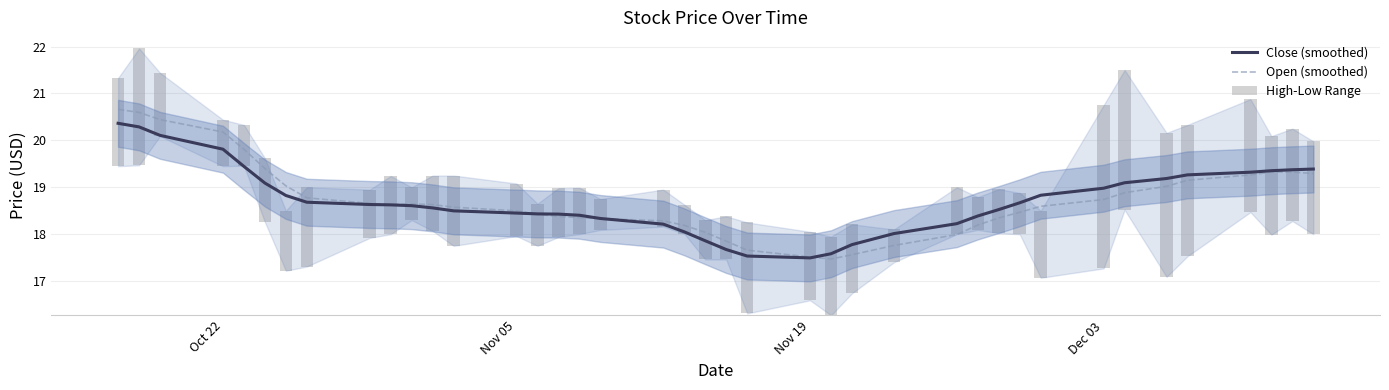

Does the chart contain any negative values?

No